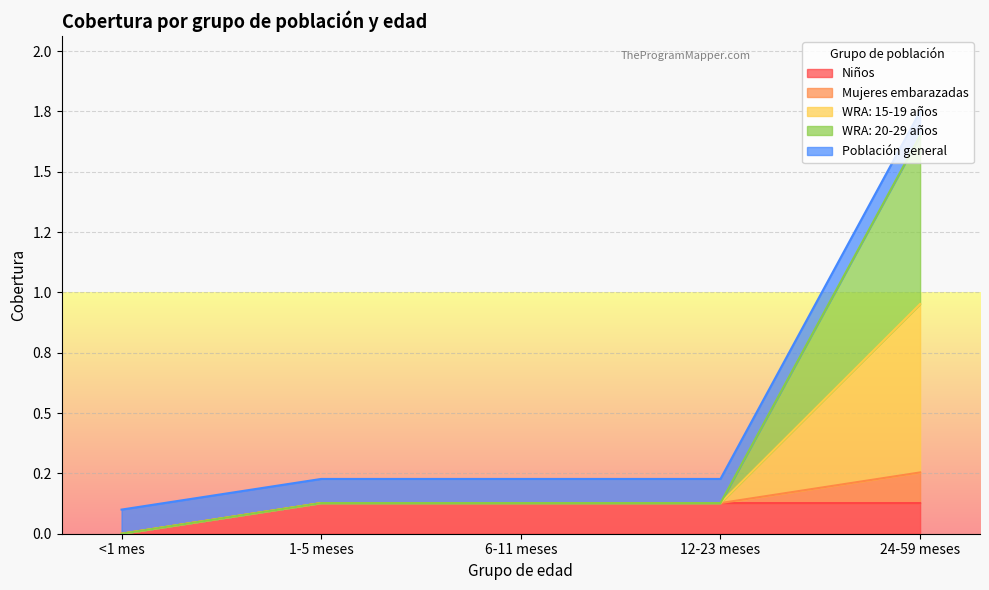

Does the chart display data point markers on the line(s)?

No